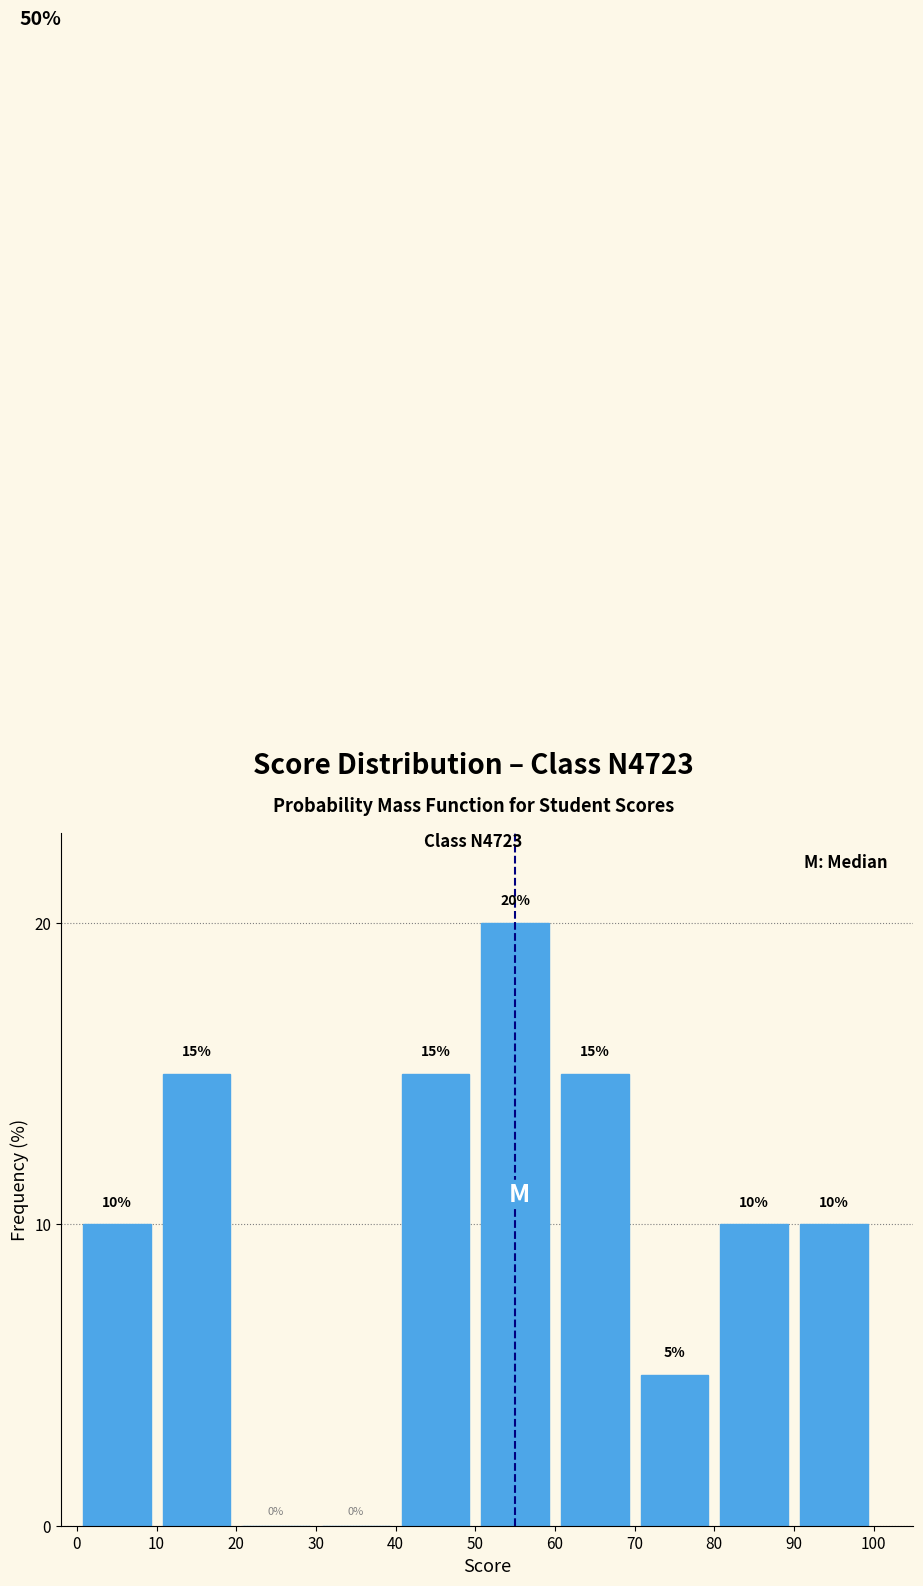

What is the height of the bar covering 50 to 60 on the x-axis?

20